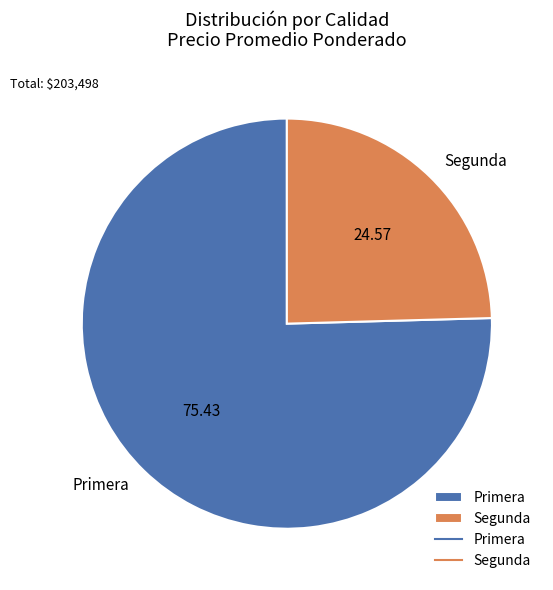

What is the ratio of the value at Segunda to the value at Primera?

0.3